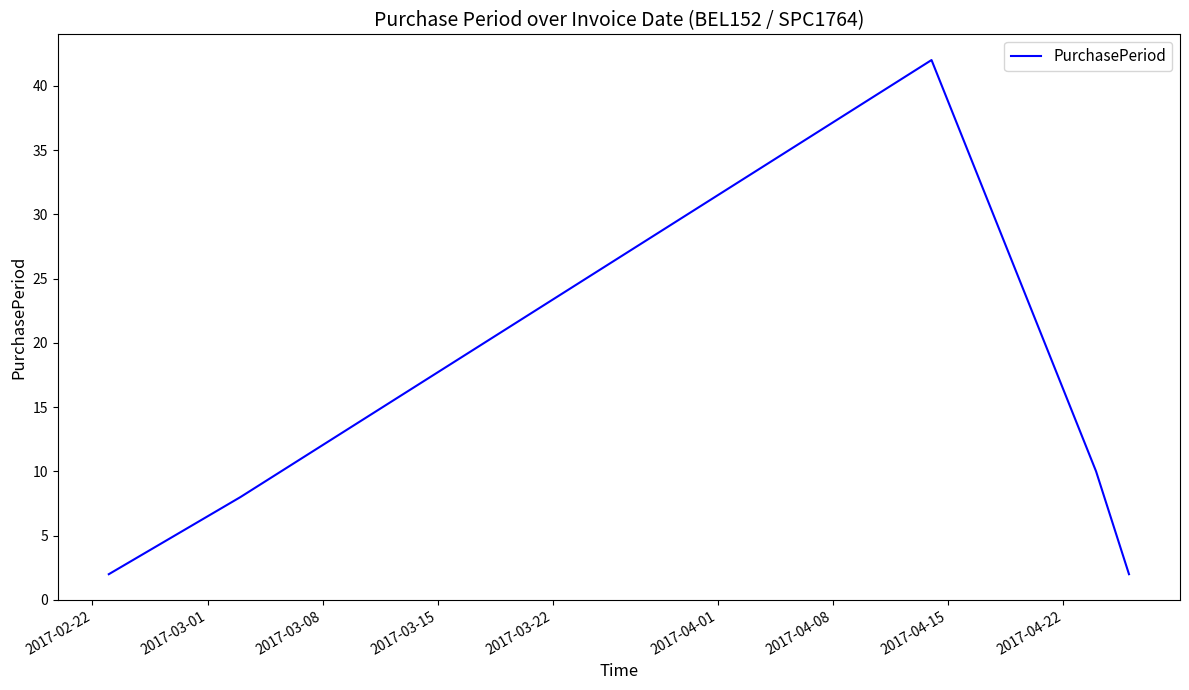

What is the greatest value displayed?

42